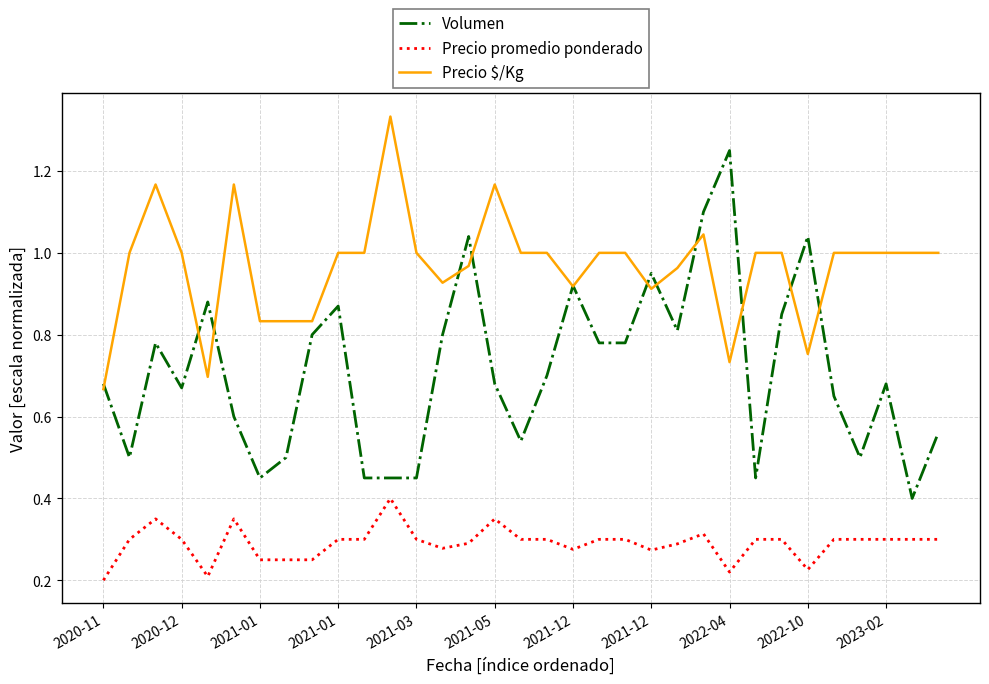

True or false: Volumen and Precio promedio ponderado cross at least once.

False